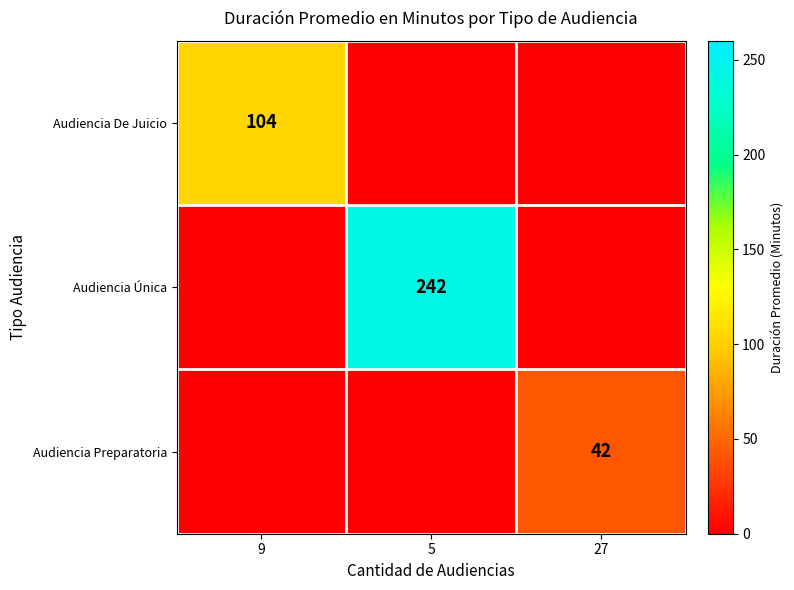

How many distinct data groups are displayed?

3